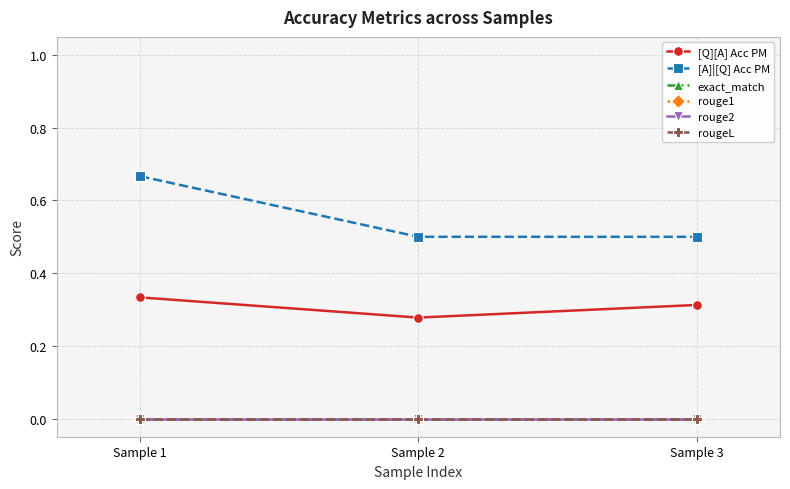

Which category has the lowest value in the rouge1 series?

Sample 1